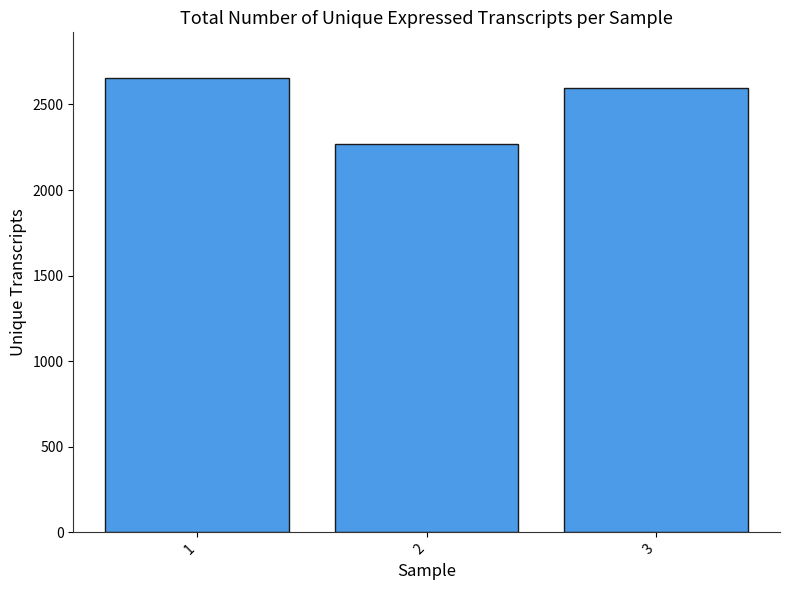

How many categories are shown in the chart?

3